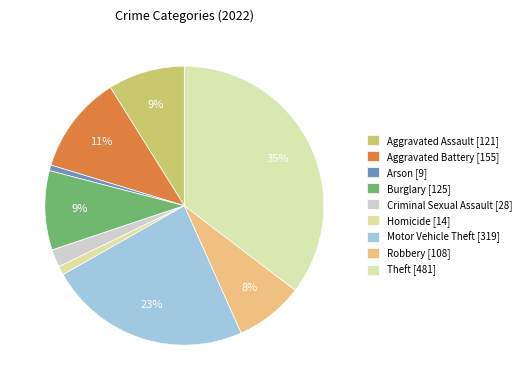

To the nearest percent, what percentage of the pie is Theft?

35%